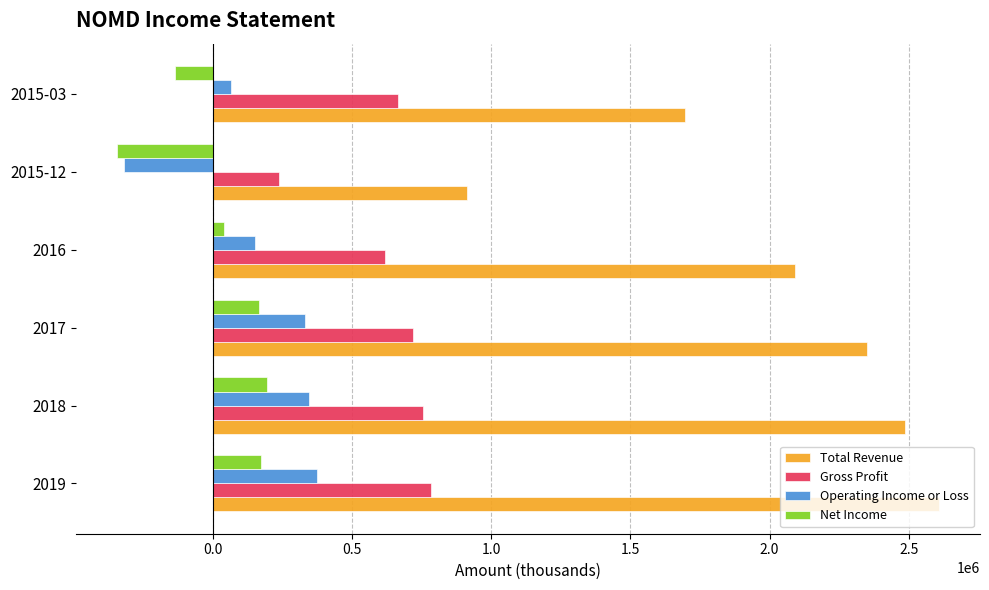

At 2018, list the series in order from smallest to largest.

Net Income, Operating Income or Loss, Gross Profit, Total Revenue